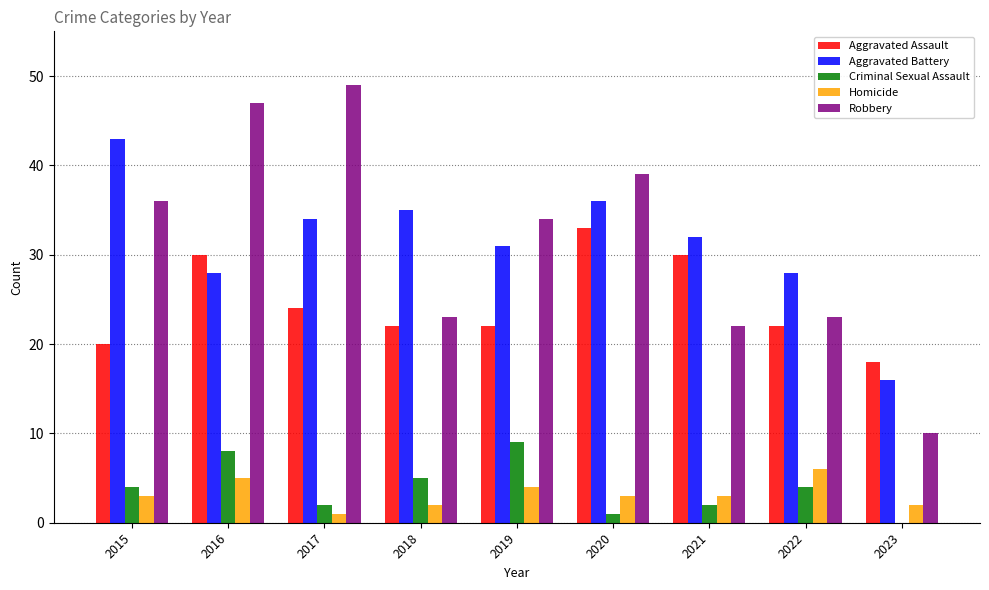

What value does the Aggravated Assault series have at 2023?

18